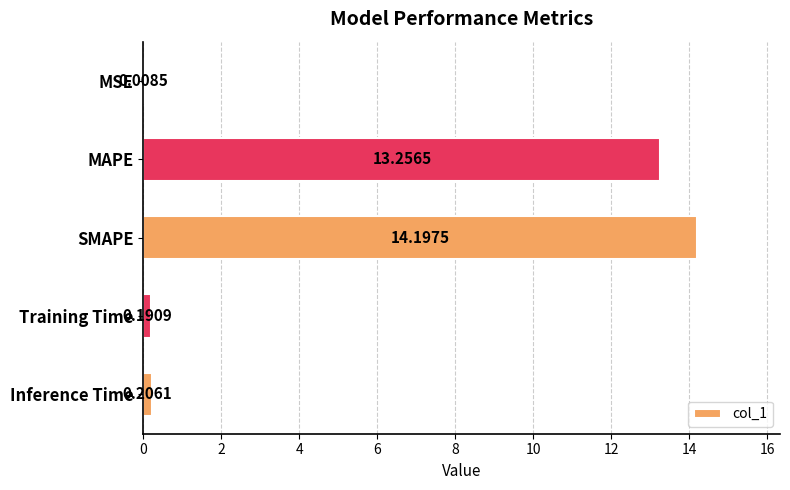

Which label corresponds to the largest value in the chart?

SMAPE